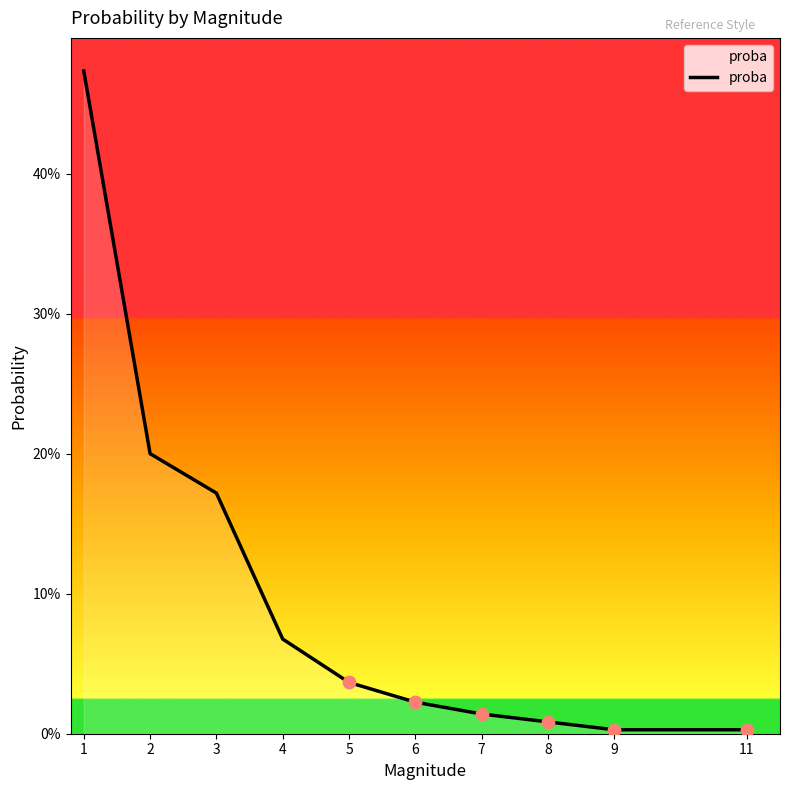

Is this an area chart (filled region under the line)?

Yes